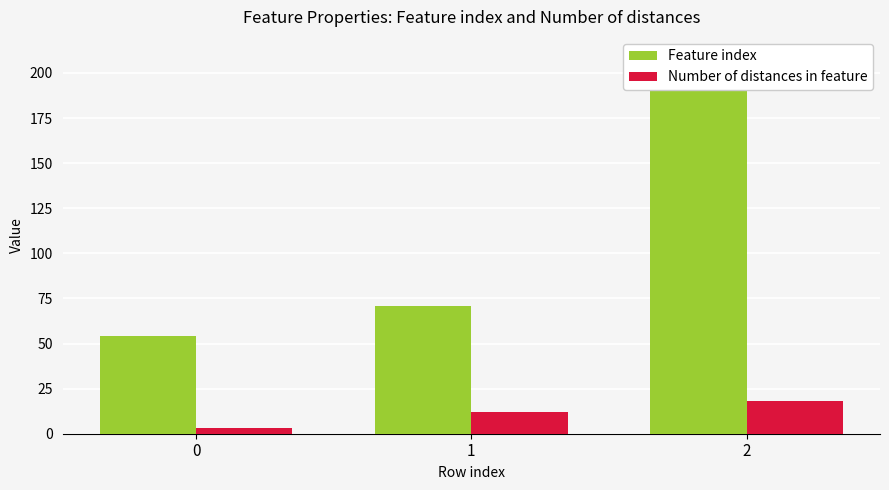

List the labels in order of Feature index value, largest first.

2, 1, 0